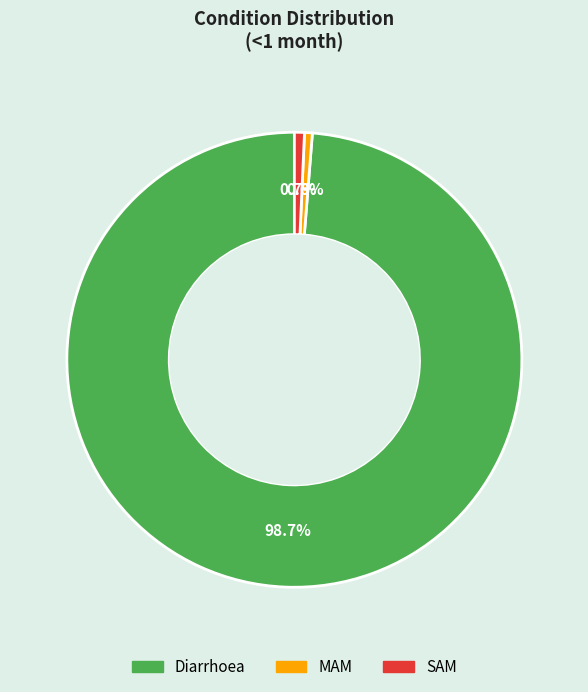

How many slices are in this pie chart?

3